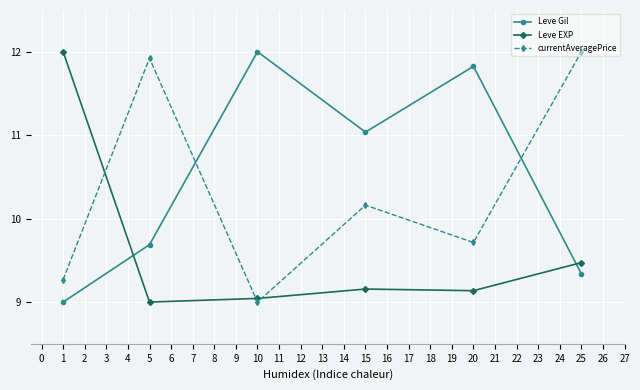

Which series ends up on top after the final intersection of Leve Gil and Leve EXP?

Leve EXP